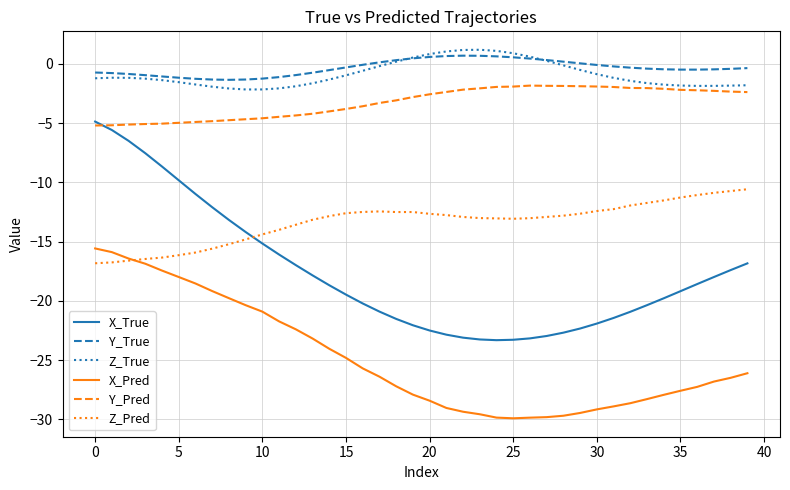

What is the maximum value for X_Pred?

-15.6